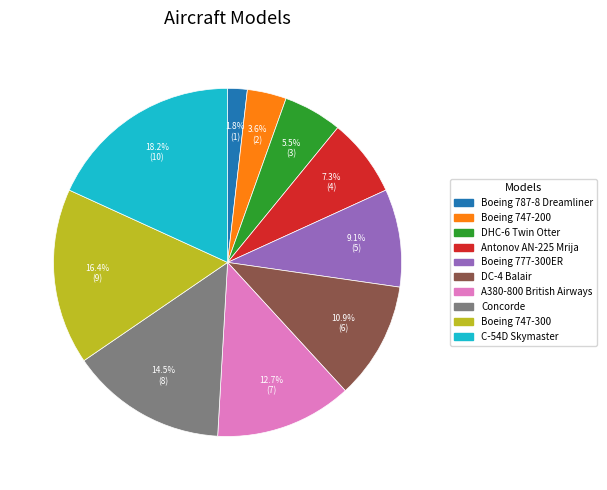

Approximately how many times larger is the value at Boeing 777-300ER compared to Boeing 747-200?

2.5